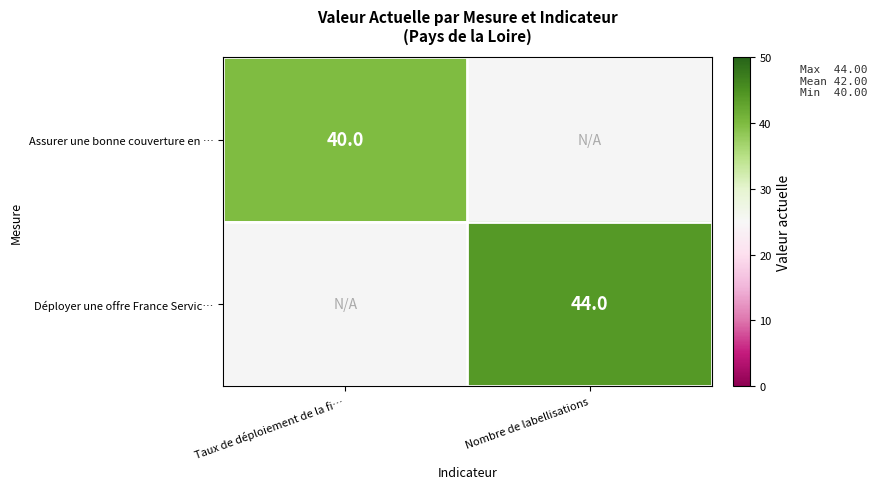

The value of Assurer une bonne couverture en … at Taux de déploiement de la fi… is 17. True or false?

False